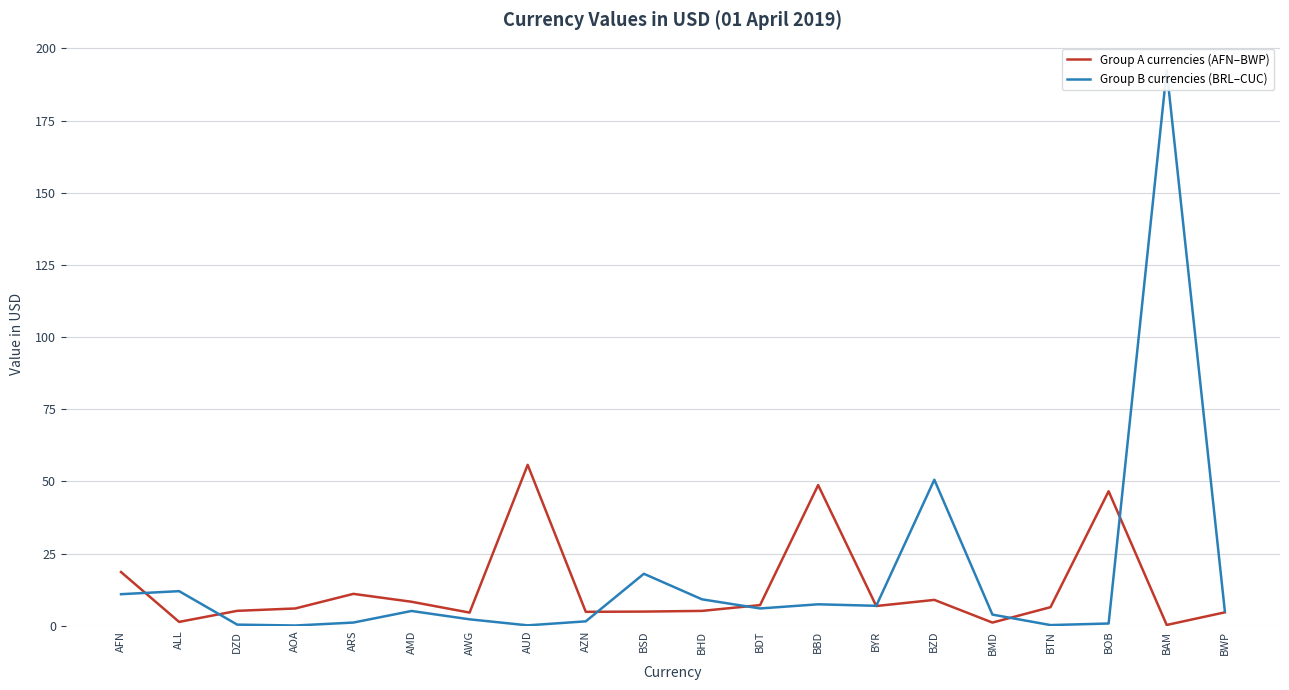

At which label does Group B currencies (BRL–CUC) reach its minimum?

AOA